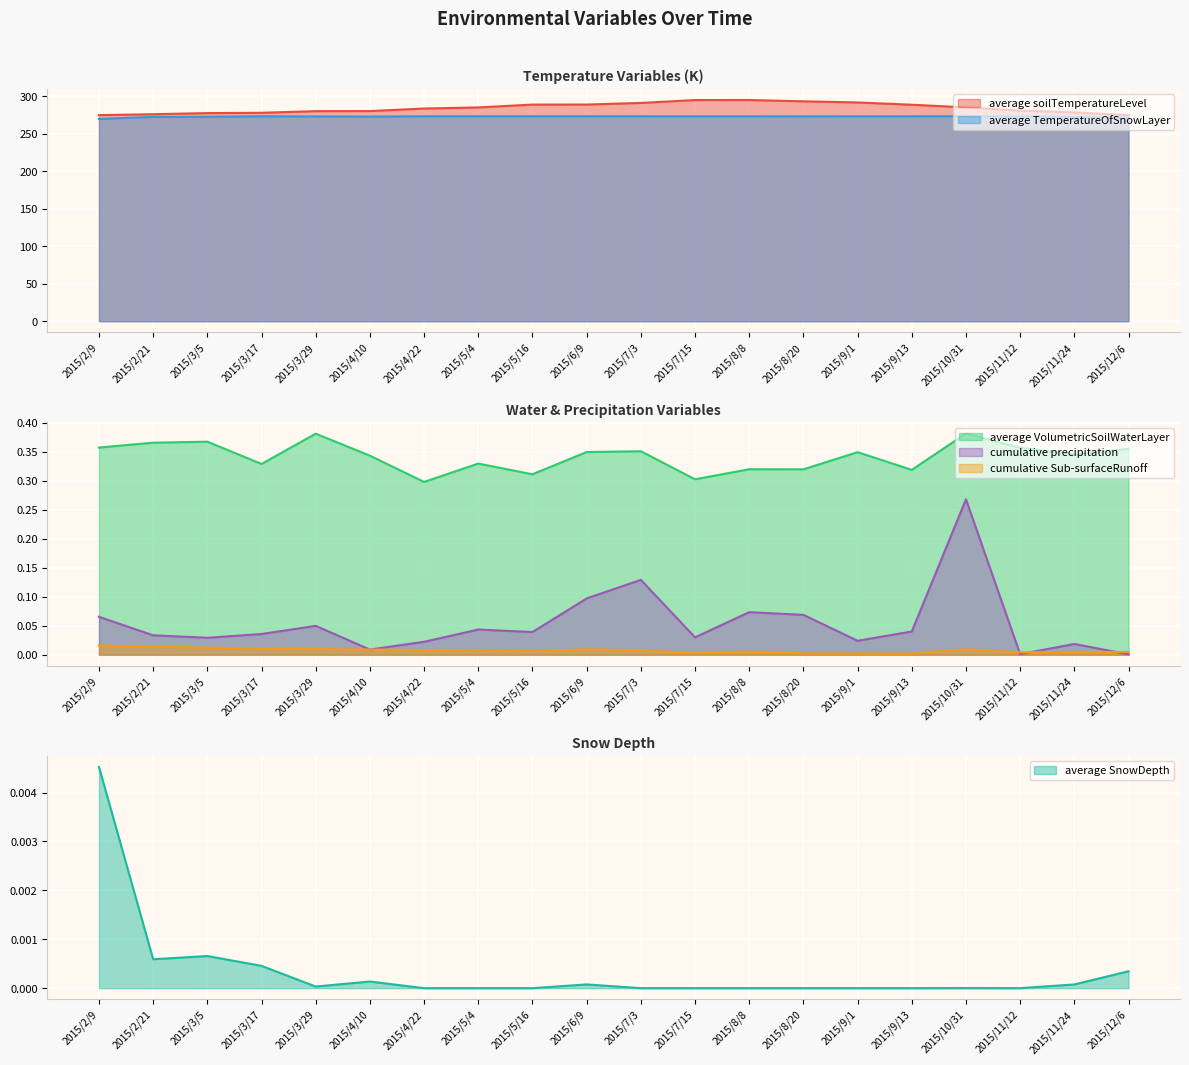

Which has a higher value, 2015/9/1 or 2015/2/9?

2015/9/1